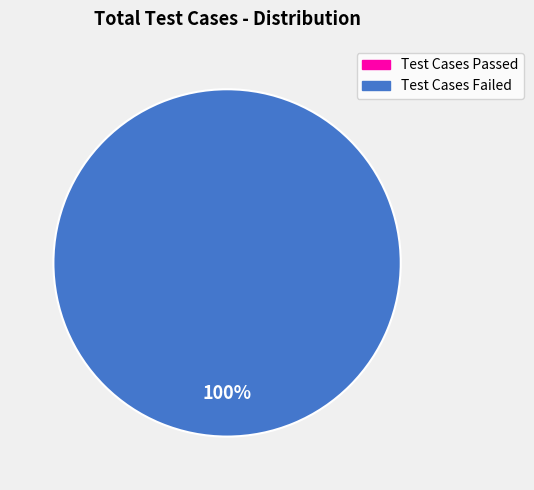

Does any single category account for the majority?

Yes